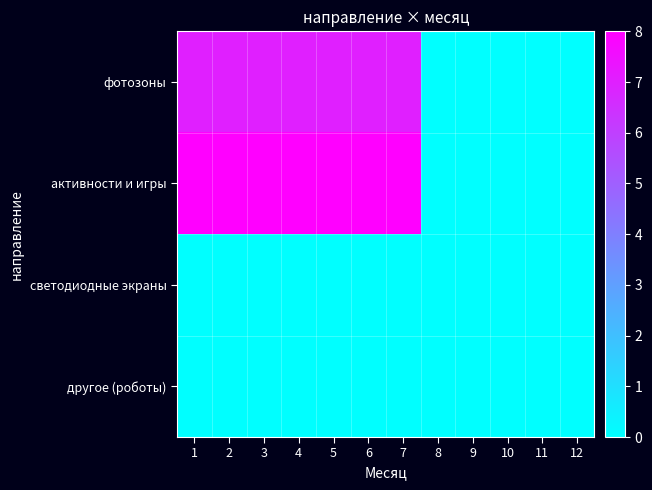

What is the difference between the highest and lowest values at 2?

8